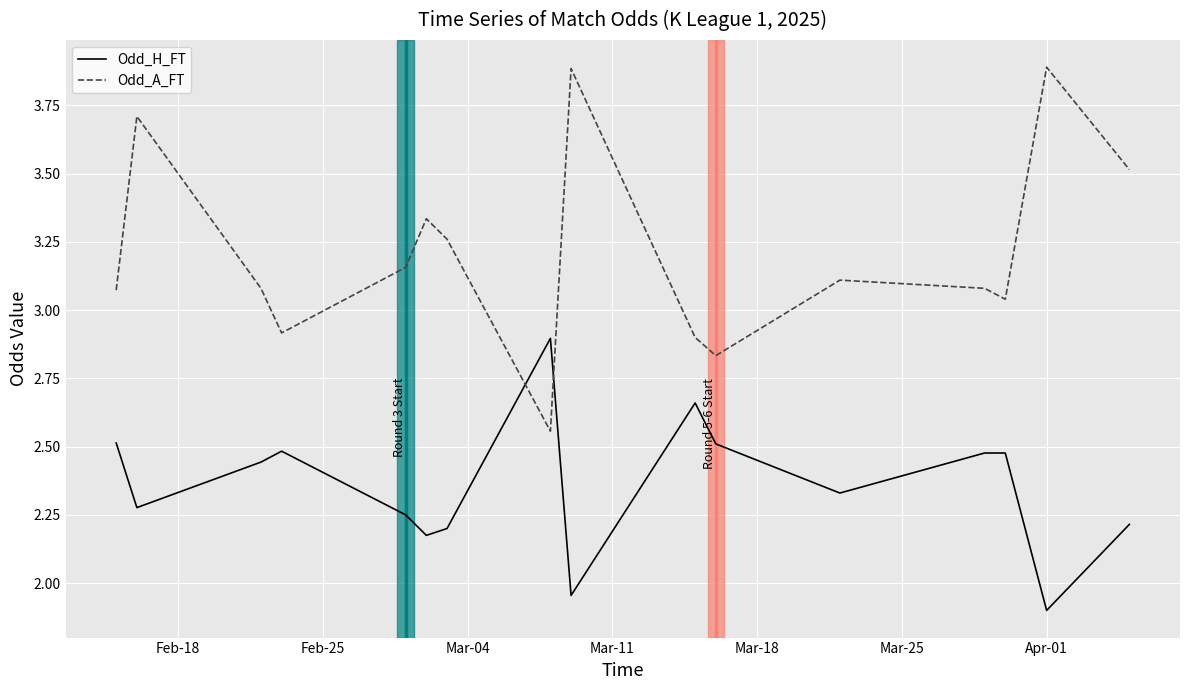

Which series has the largest total across all categories?

Odd_A_FT